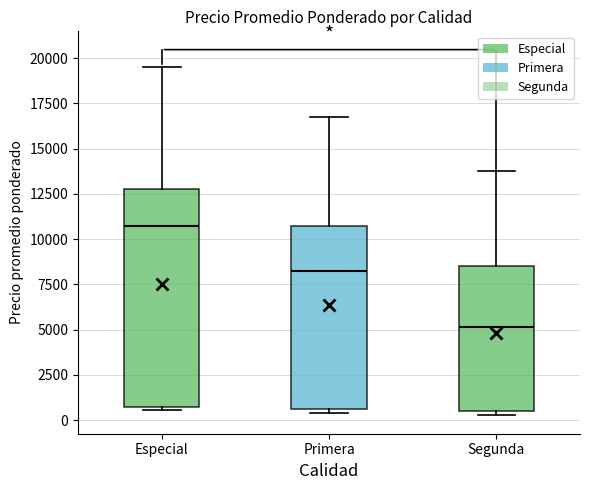

Where is the upper edge of the box for Especial on the y-axis? The values are not printed on the chart, so give them approximately, as read against the axis.

13000